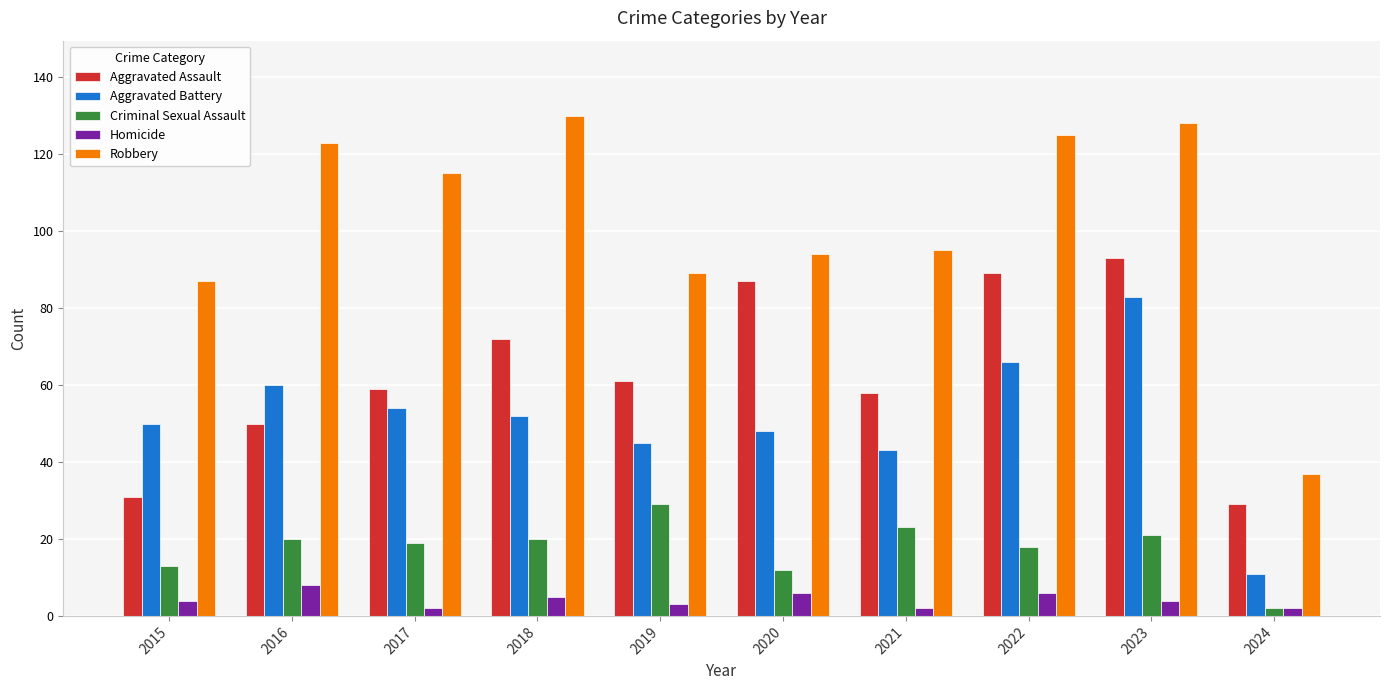

Which category has the highest value in the Criminal Sexual Assault series?

2019